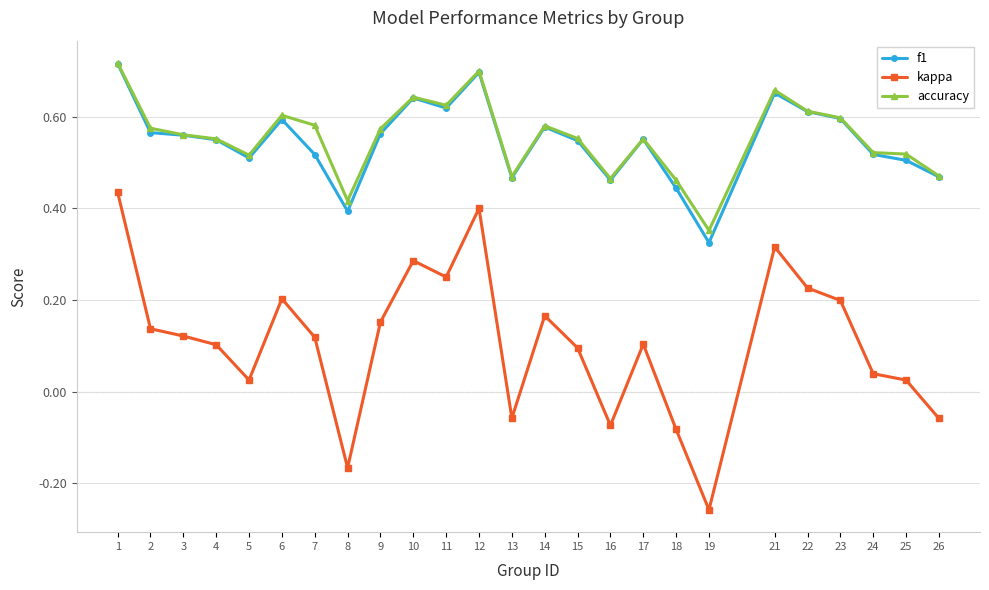

What are all the series names shown in the legend?

f1, kappa, accuracy